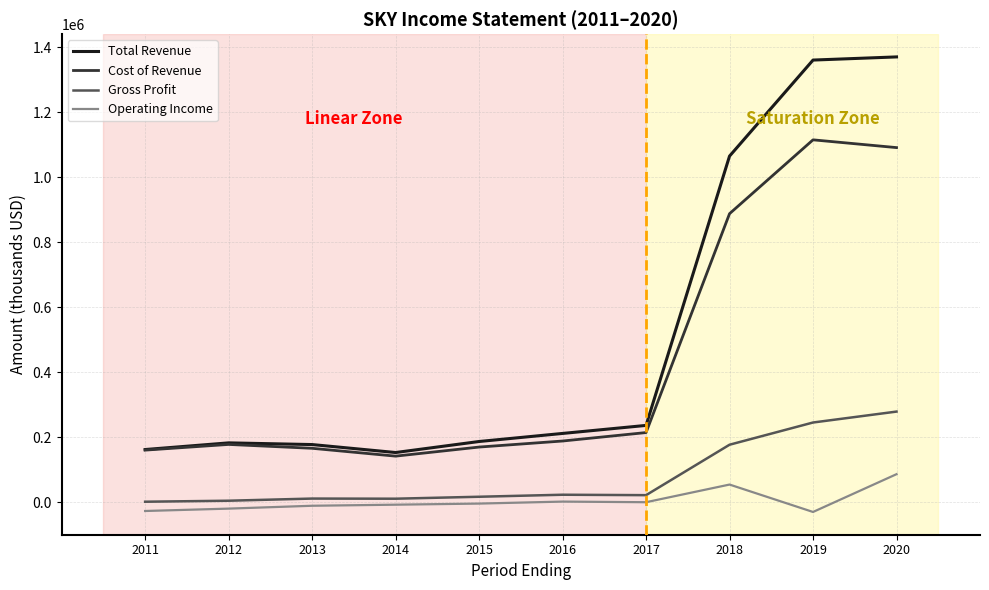

What is the sum of all Gross Profit values?

793200